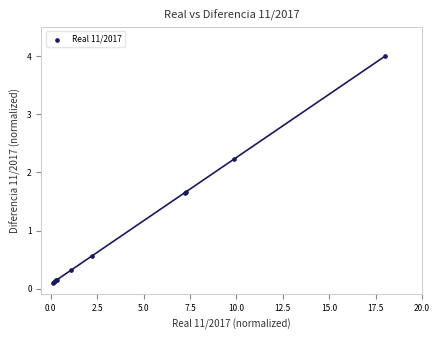

What Y value in the scatter plot is closest to 2?

2.2